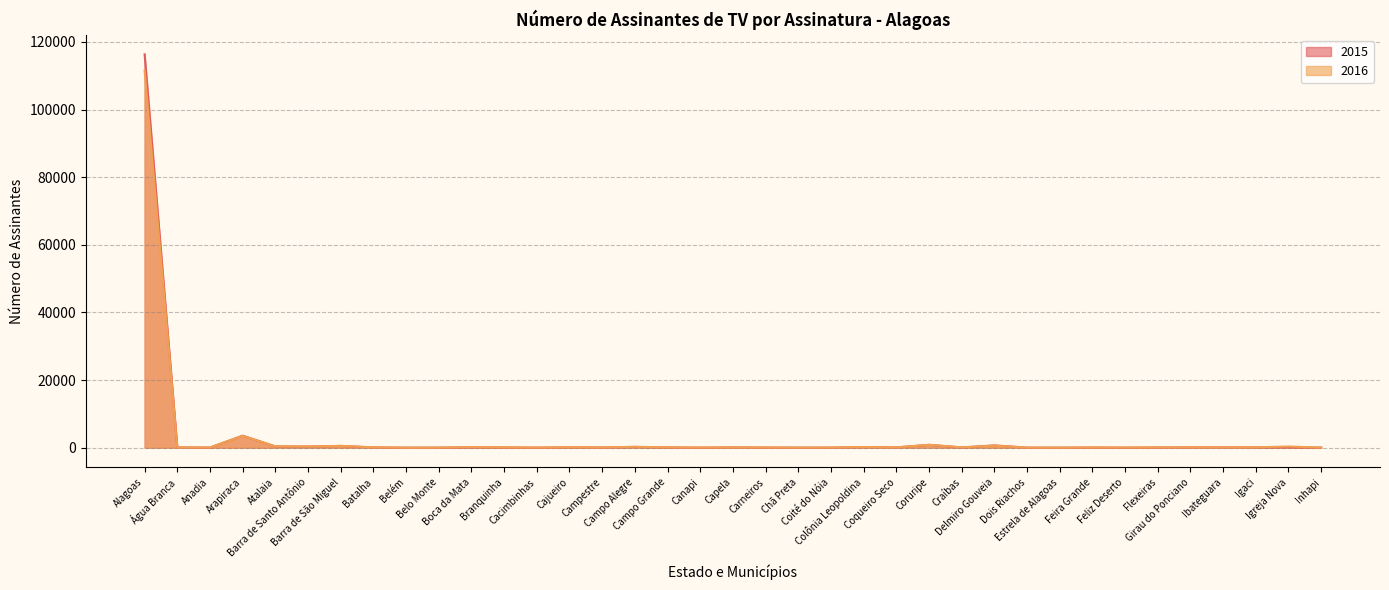

What is the sum of the 2015 values at Arapiraca and Cacimbinhas?

3598